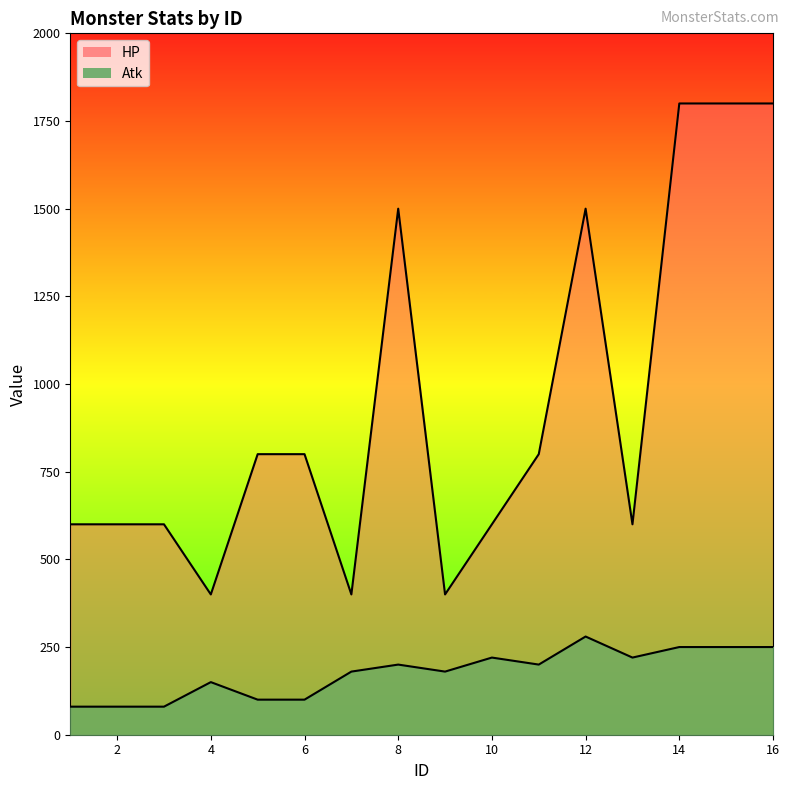

How many values in the HP series are below 800?

8